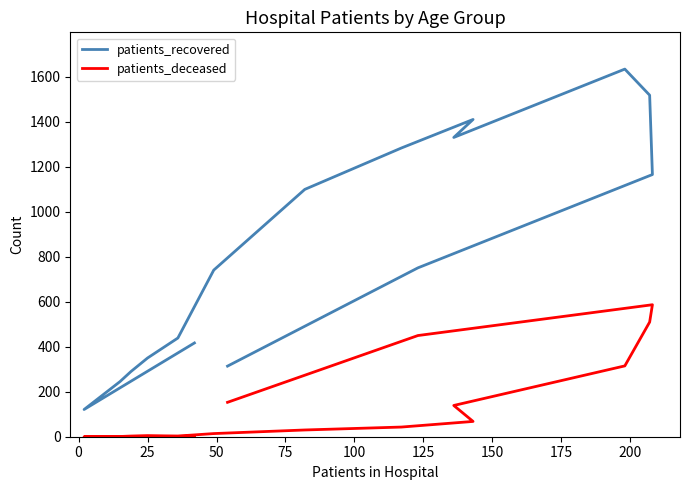

True or false: patients_deceased and patients_recovered intersect in this chart.

False